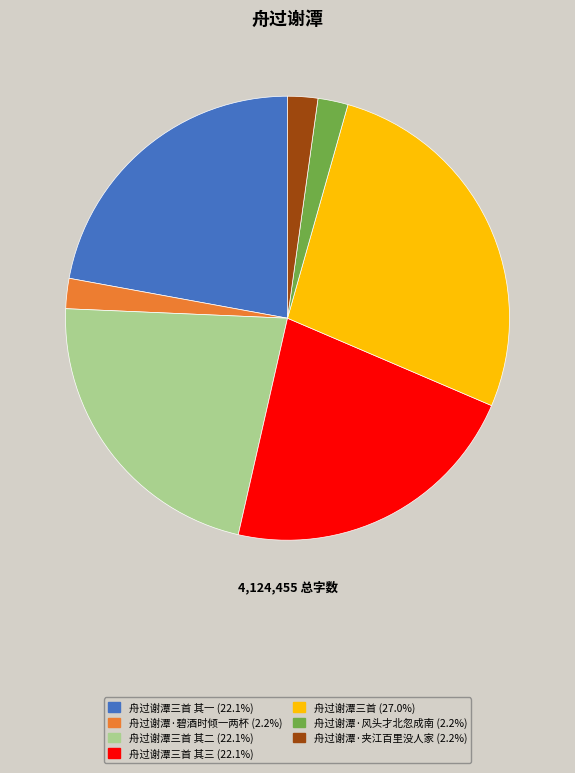

What is the ratio of the value at 舟过谢潭三首 其一 (22.1%) to the value at 舟过谢潭·风头才北忽成南 (2.2%)?

10.1